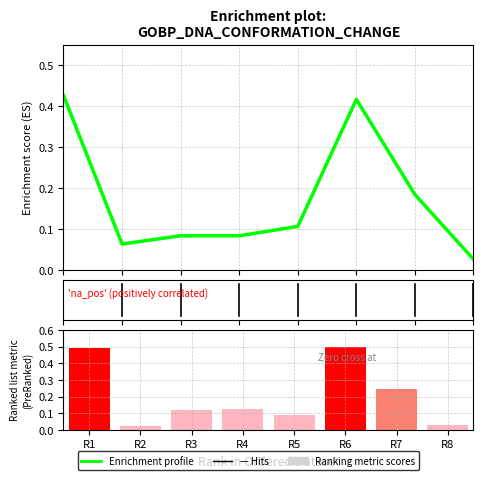

What is the difference between the maximum and minimum values in the Enrichment profile series?

0.4